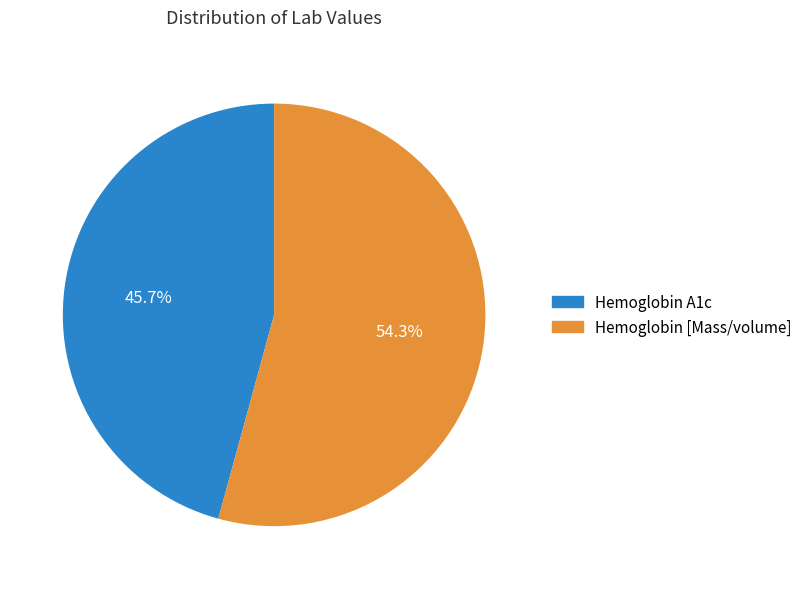

Does any single category account for the majority?

Yes